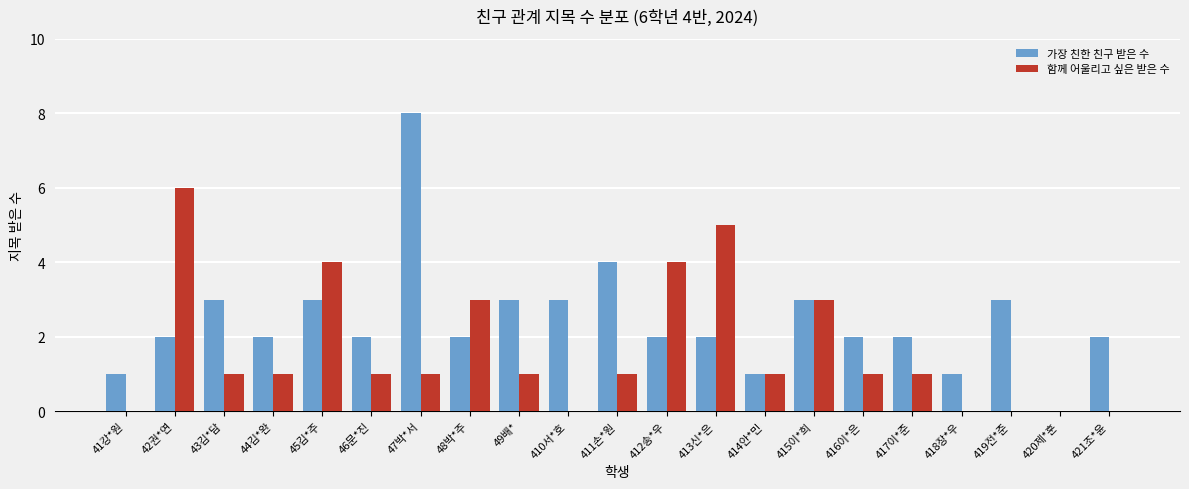

What is the sum of the 함께 어울리고 싶은 받은 수 values at 45김*주 and 421조*윤?

4